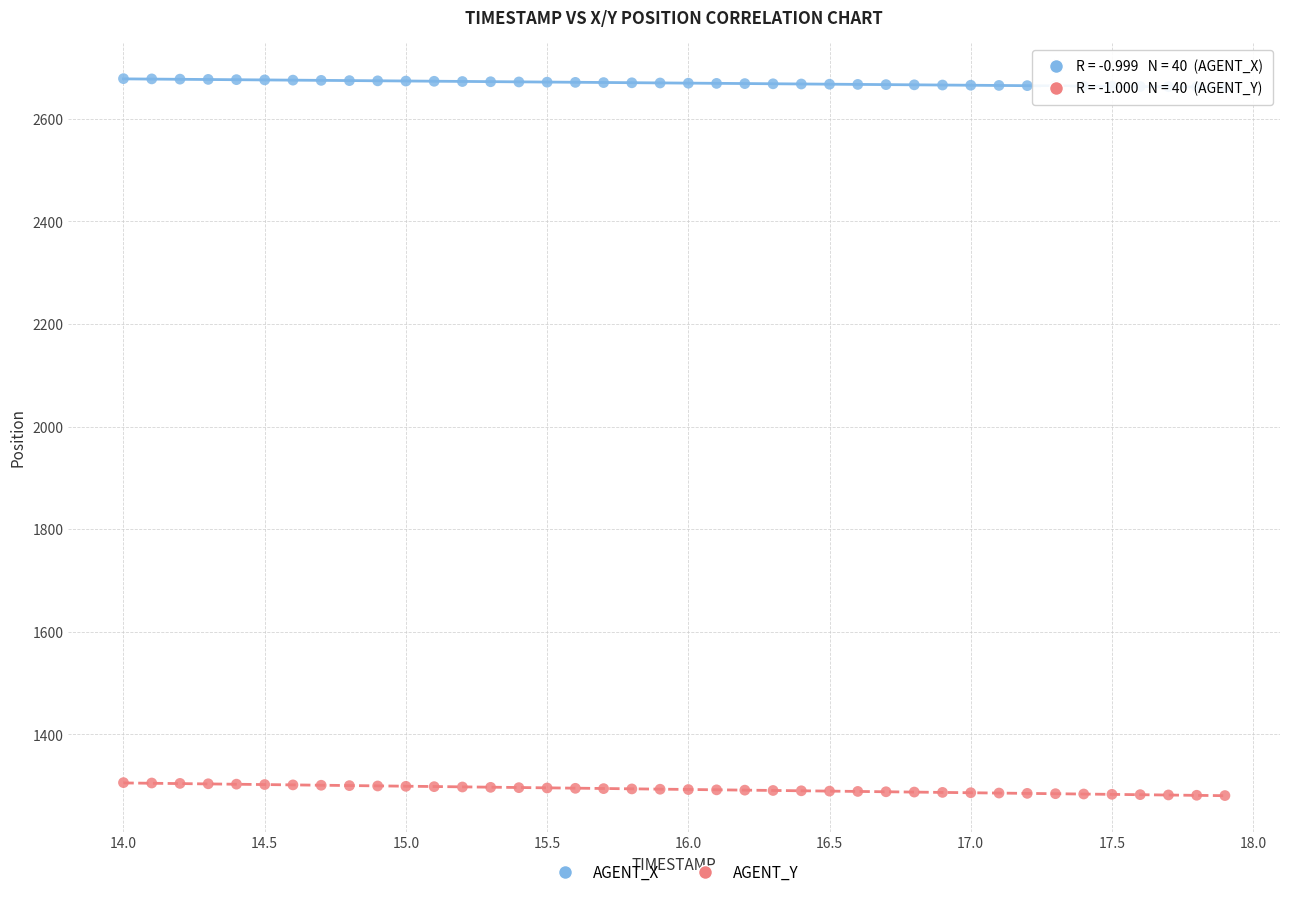

Across all data points, what is the range of X values (max minus min)?

3.9